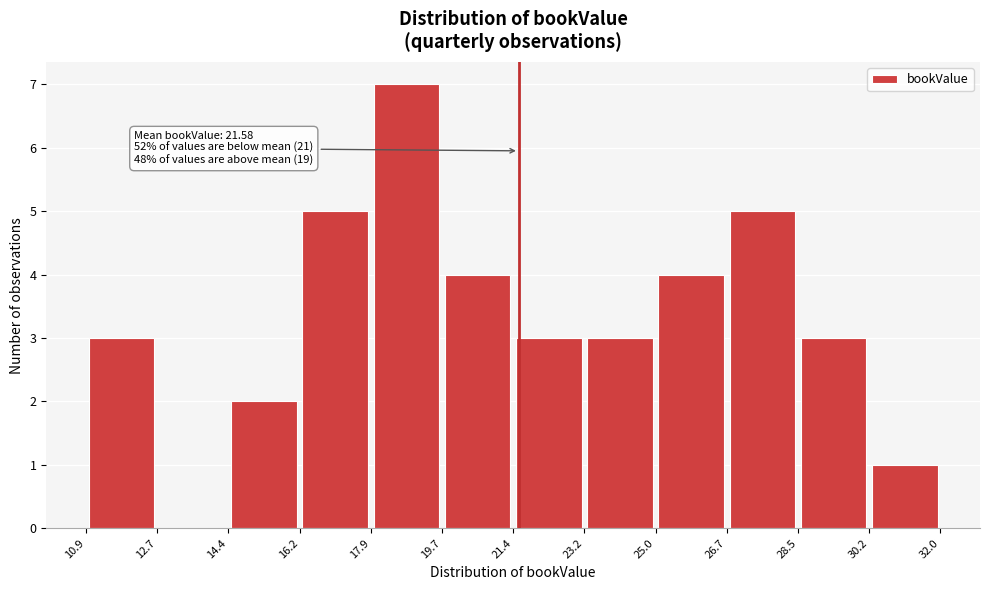

Over which range of the x-axis is the bar tallest?

17.9 to 19.7